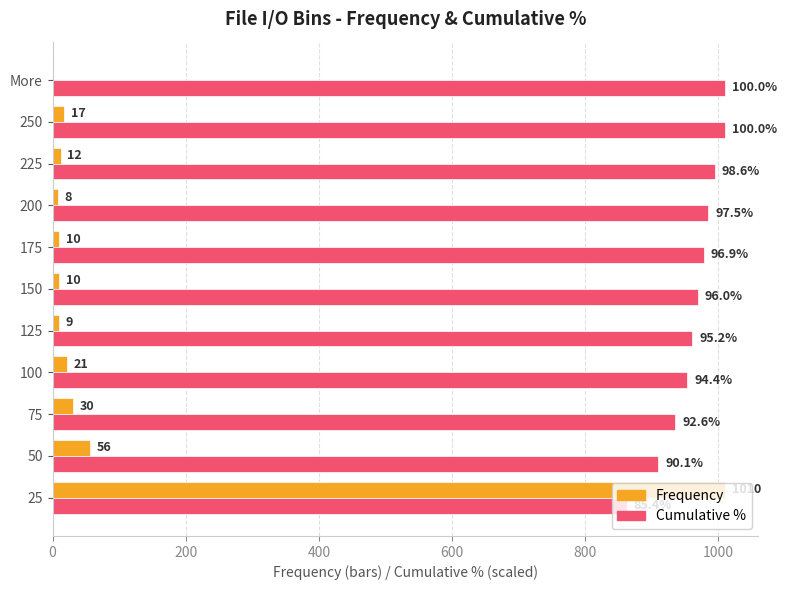

What are all the series names shown in the legend?

Frequency, Cumulative %